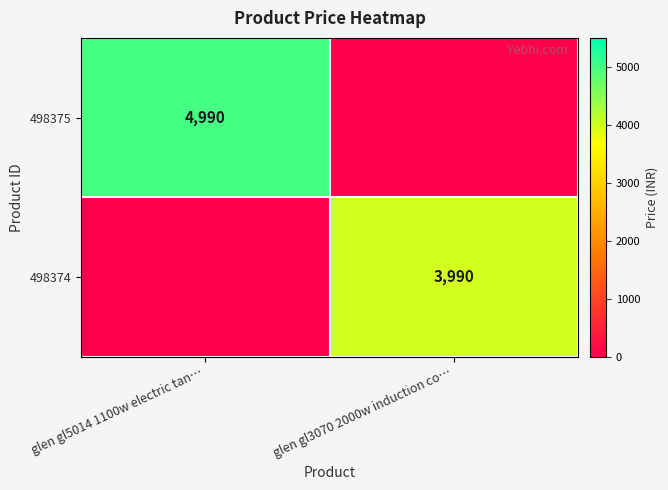

At which category is the sum across all series the highest?

glen gl5014 1100w electric tan…